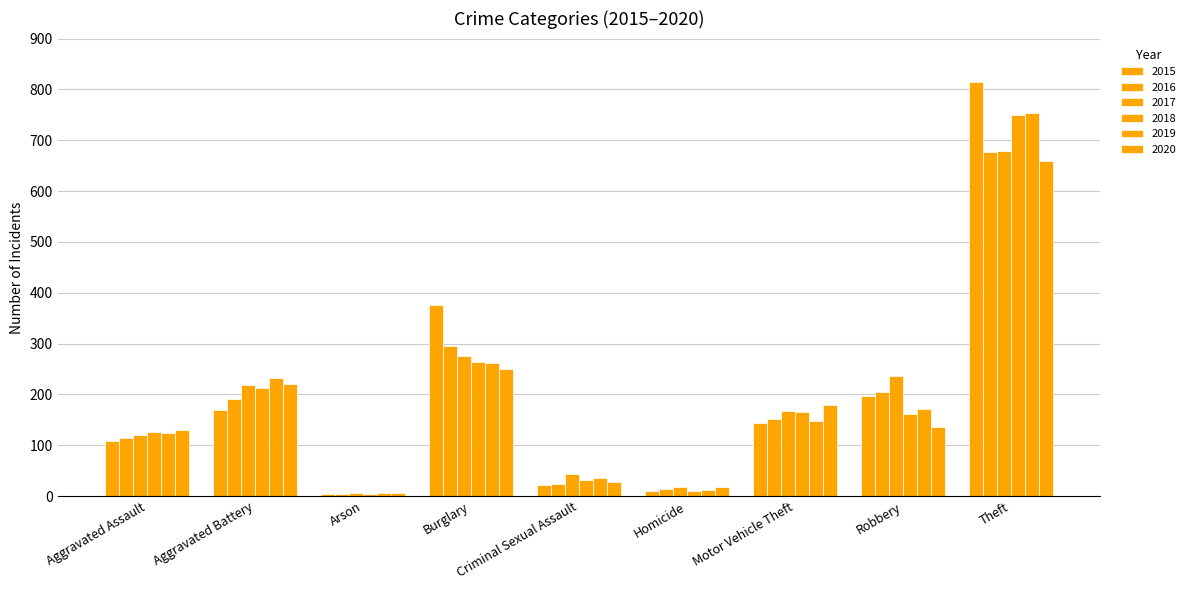

The 2018 series shows 213 at Aggravated Battery. True or false?

True